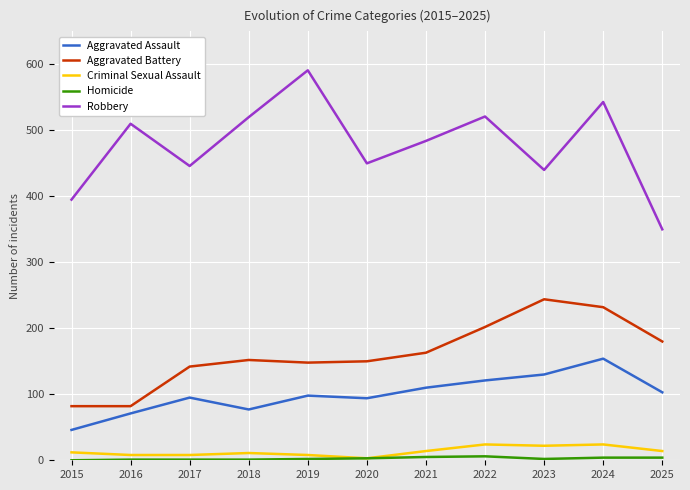

Between 2023 and 2025, which series saw the biggest shift?

Robbery